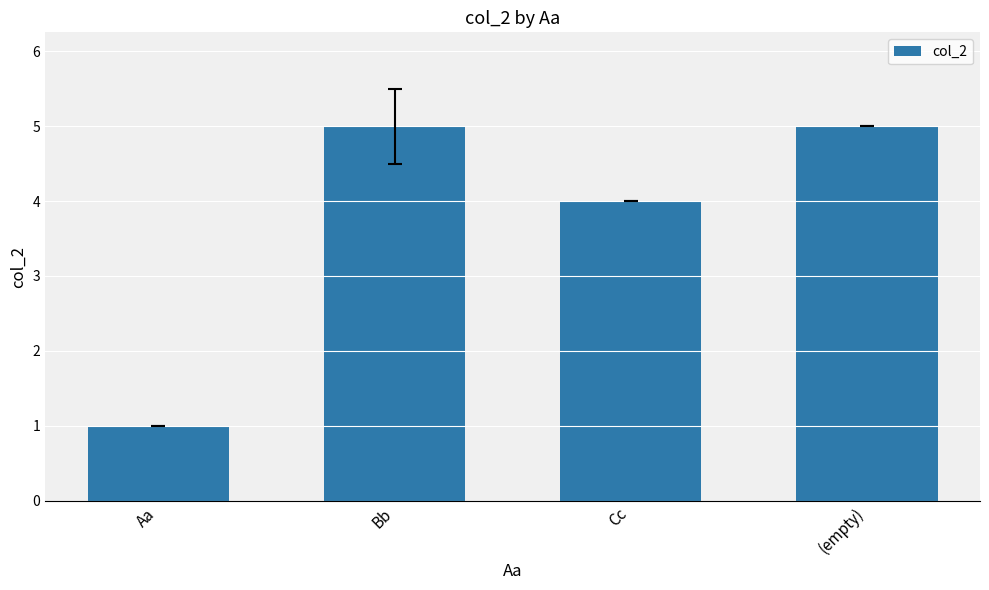

How many data points does each series have?

4